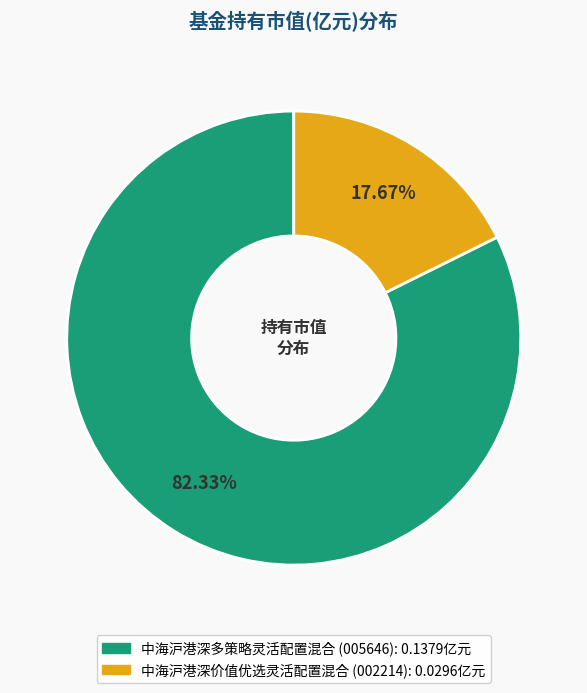

How much of the chart is everything except 中海沪港深价值优选灵活配置混合?

82.3%